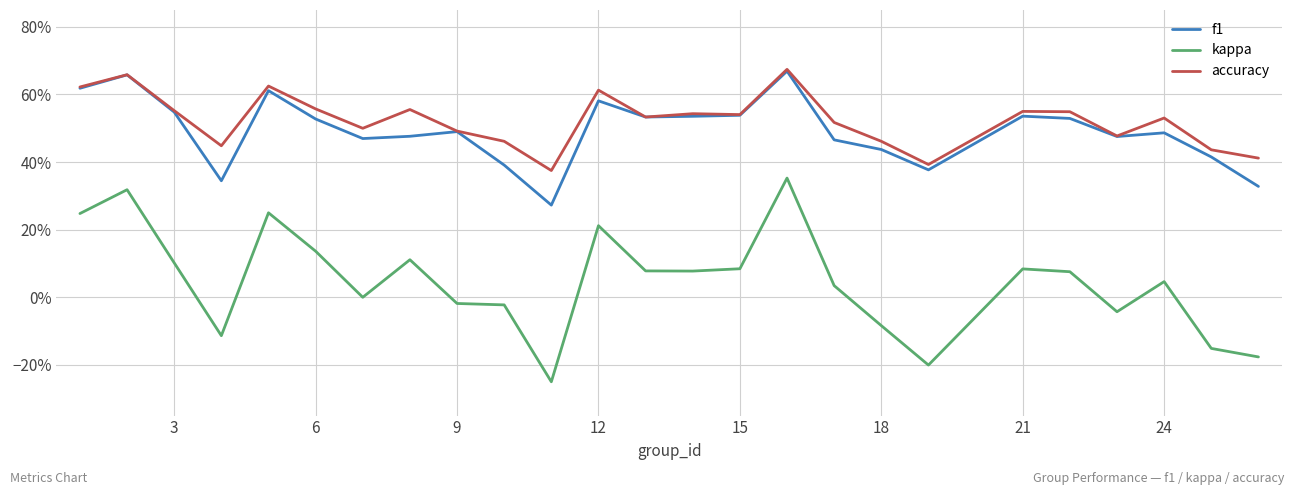

What is the difference between the maximum and minimum values in the kappa series?

0.6